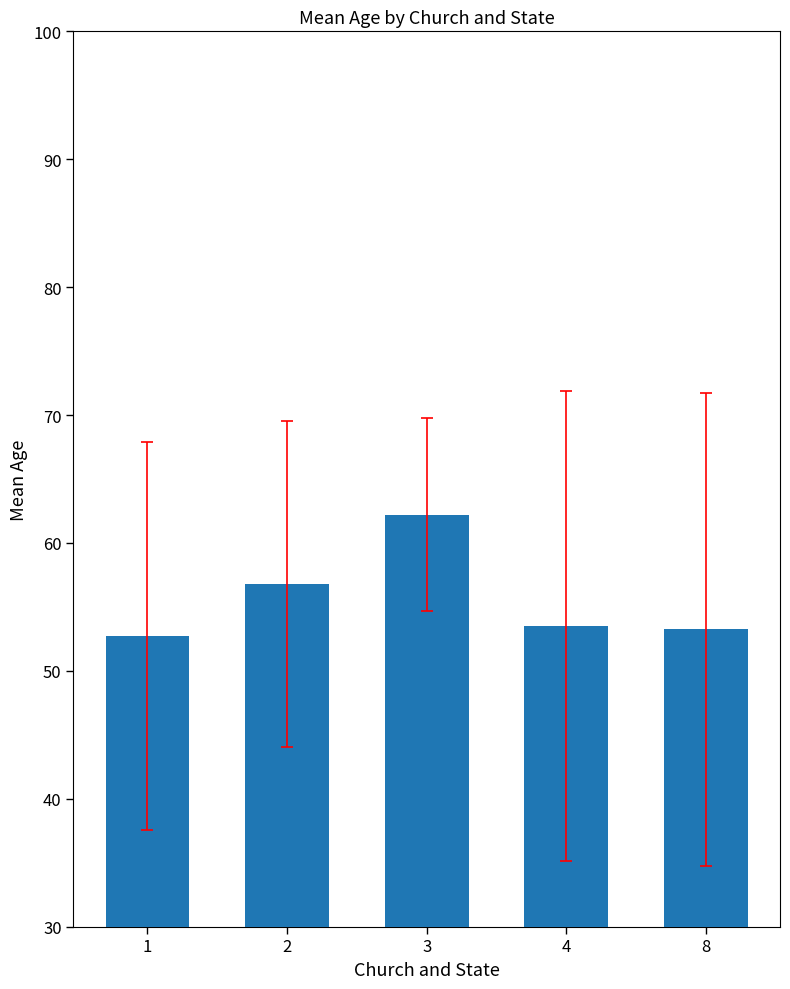

What is the sum of the values at 2 and 8?

110.0